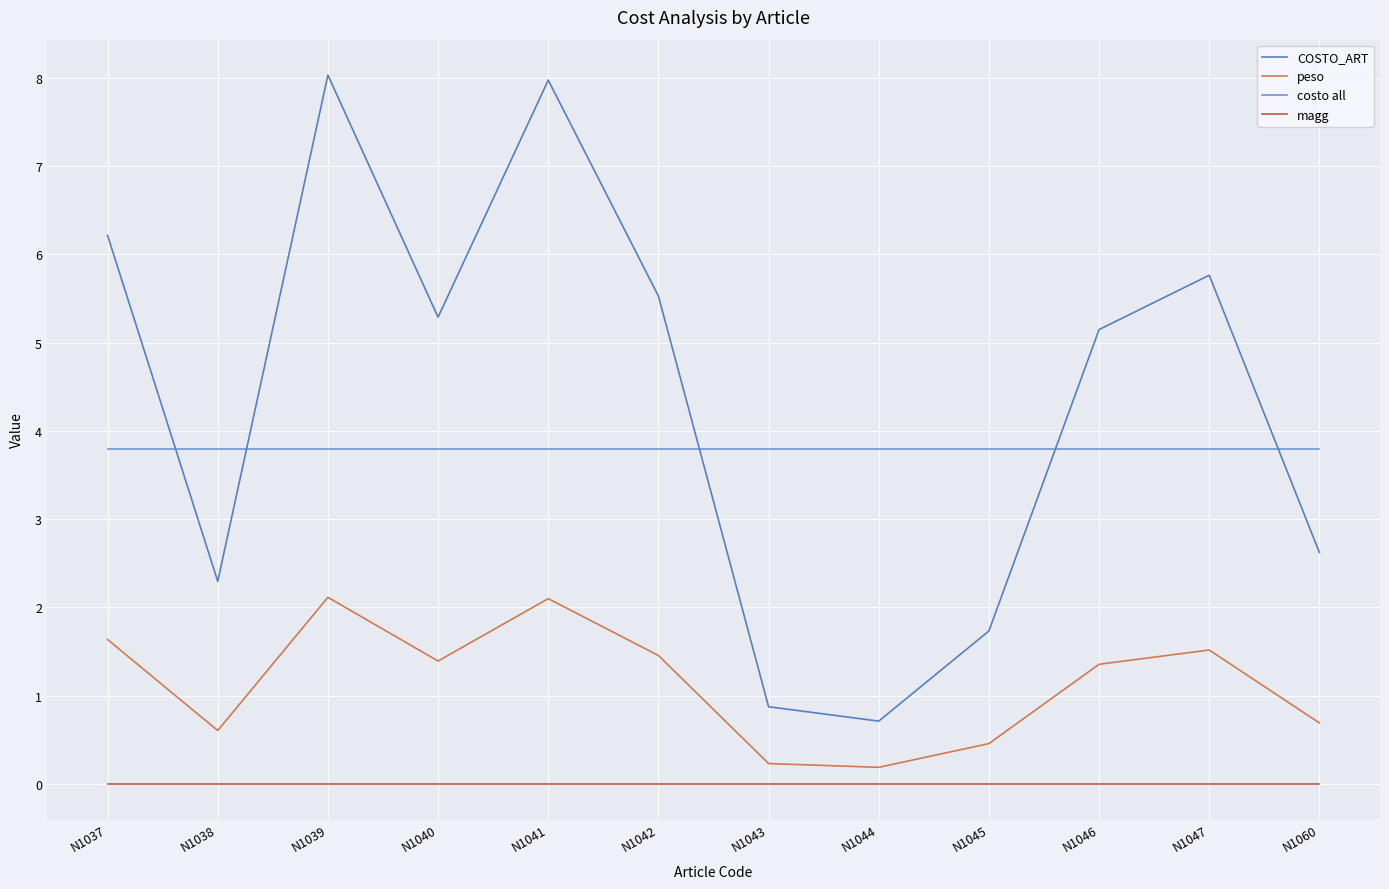

Where does the peso series first go above 1?

N1037